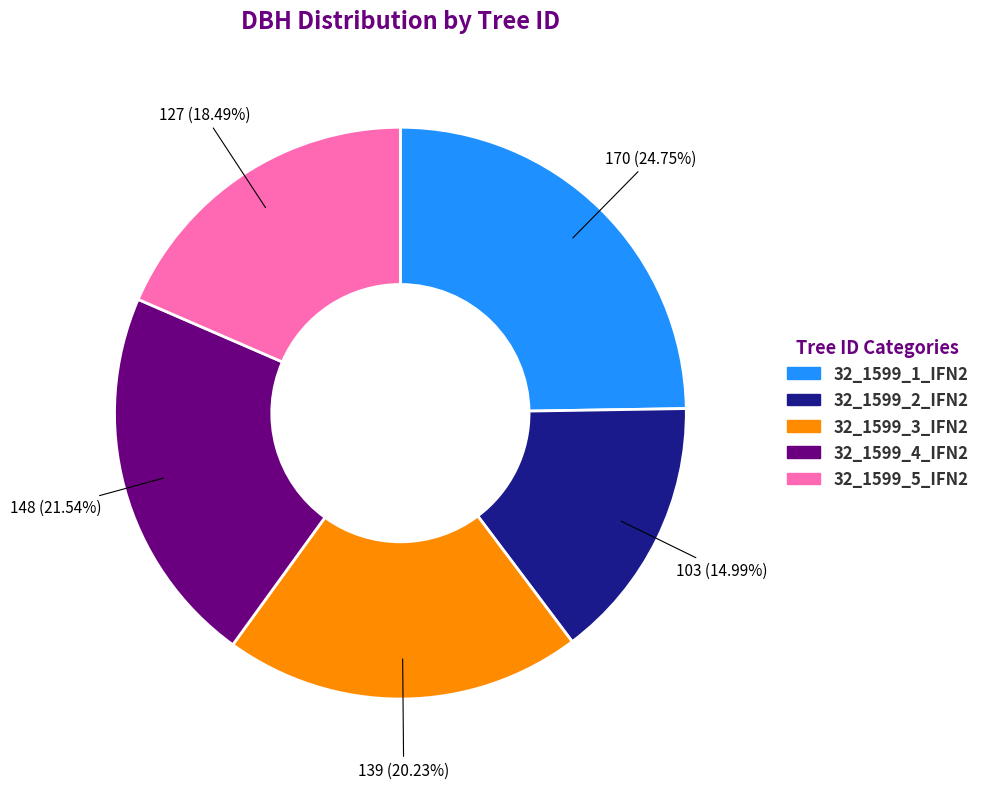

What percentage is the 32_1599_5_IFN2 slice, to the nearest percent?

18%